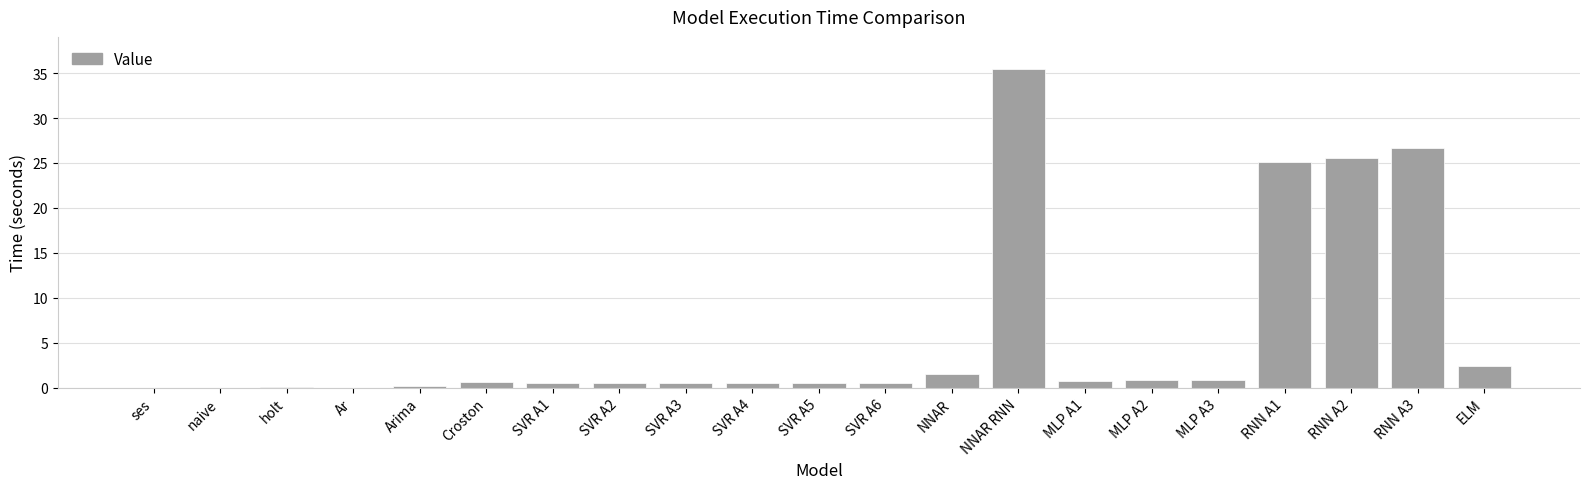

Which label corresponds to the largest value in the chart?

NNAR RNN